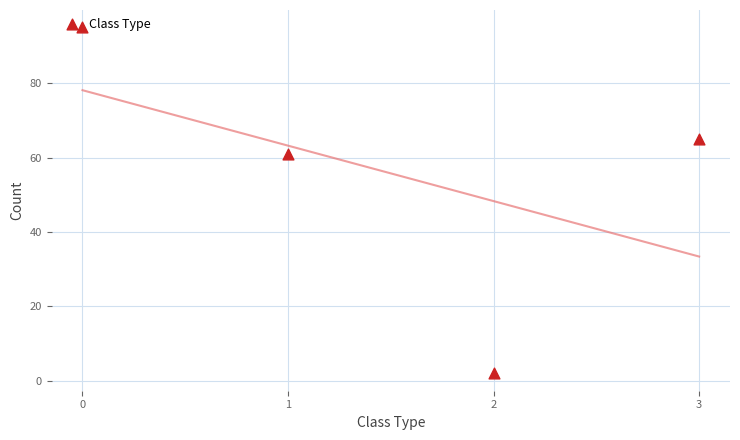

Approximately how many times larger is the value at 0 compared to 3?

1.5